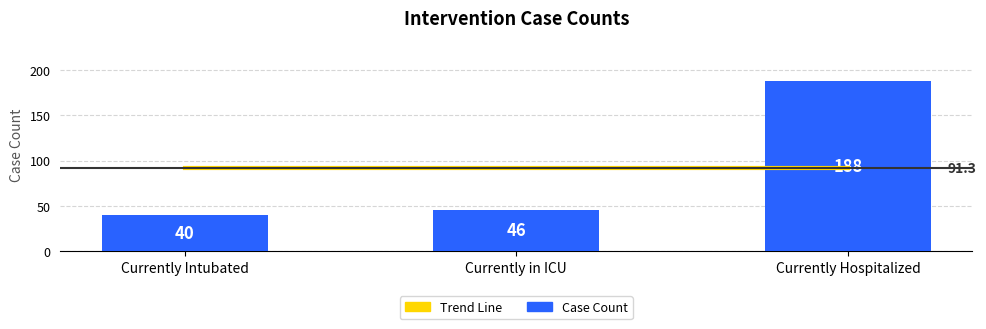

Count the number of categories in the chart.

3